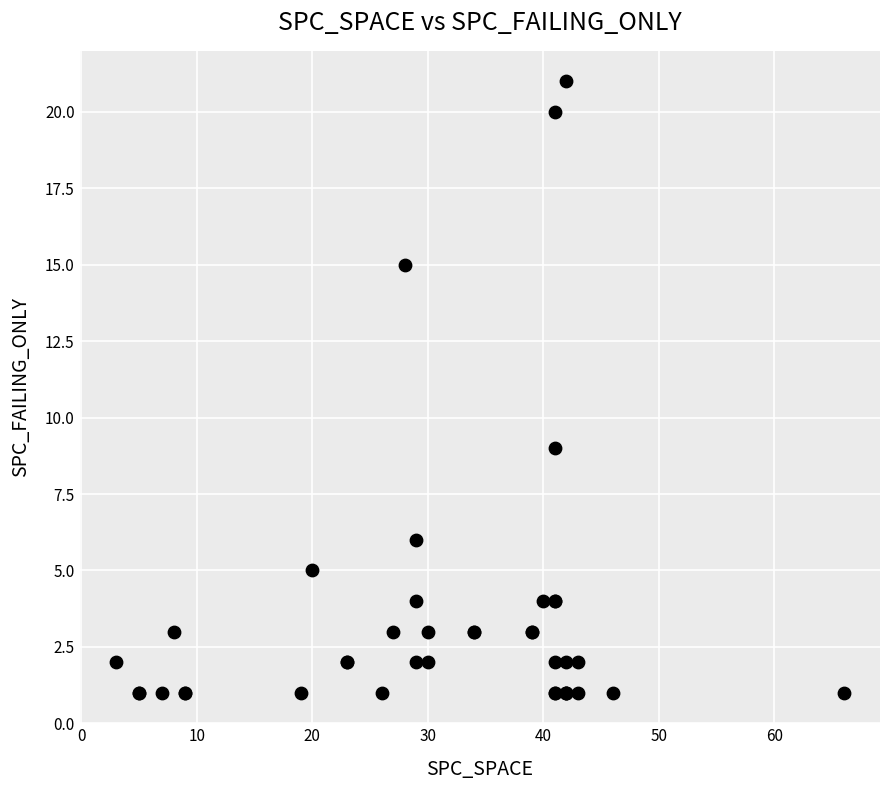

What Y value in the scatter plot is closest to 11?

9